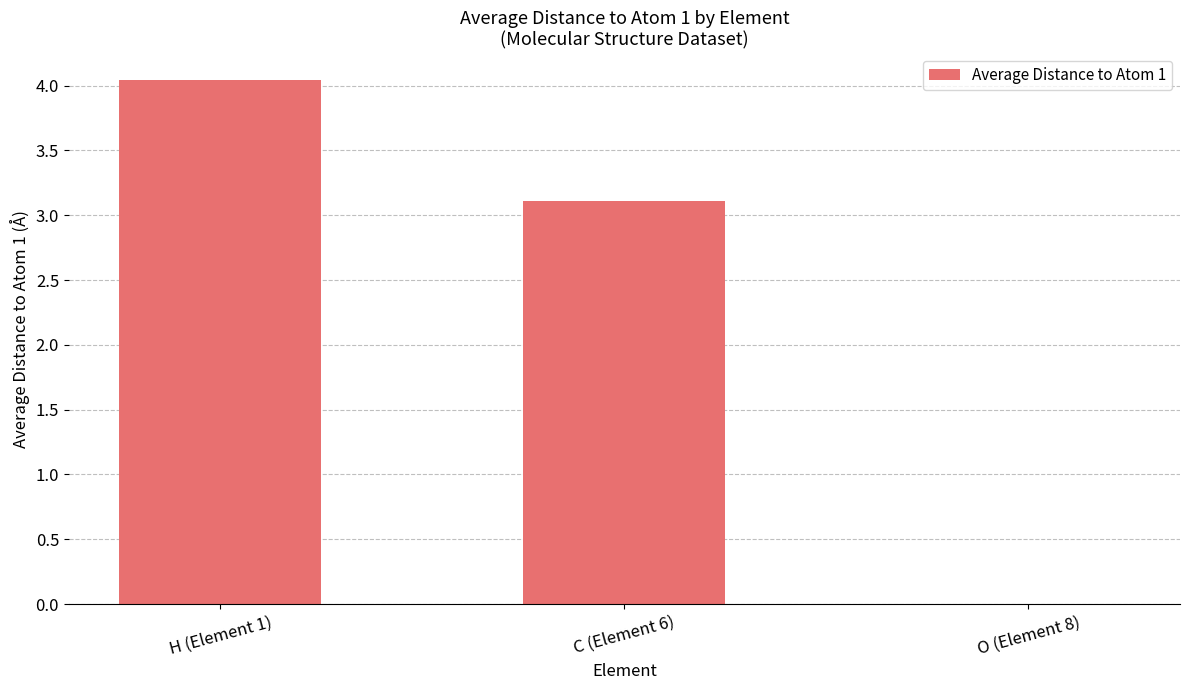

Are the bars horizontal?

No